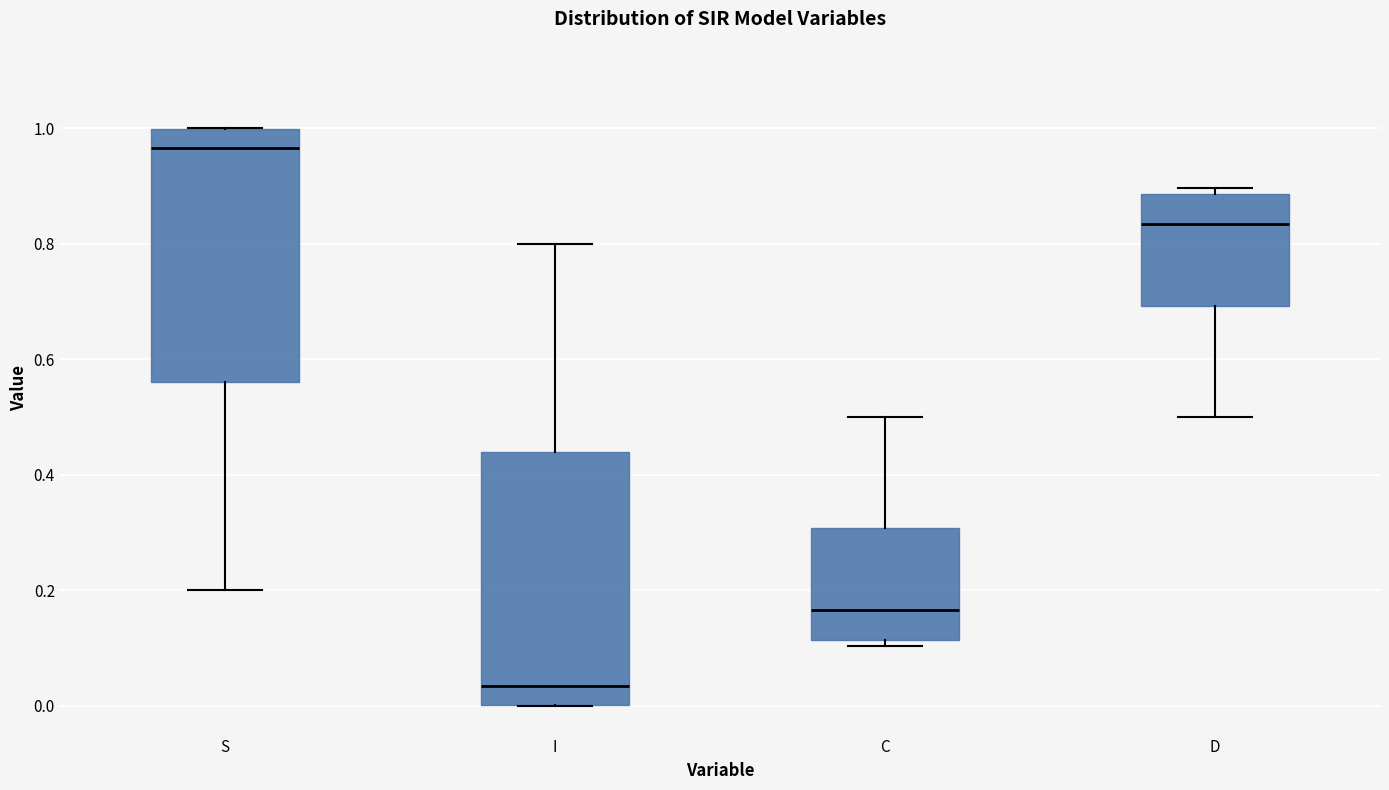

Reading left to right, transcribe this box plot: for each box, give where its median line is, the range the box spans, and where its two whiskers end, as read against the y-axis. The values are not printed on the chart, so give them approximately, as read against the axis.

S: median 0.96, box 0.56 to 1.00, whiskers 0.20 to 1.00
I: median 0.04, box 0.00 to 0.44, whiskers 0.00 to 0.80
C: median 0.16, box 0.12 to 0.30, whiskers 0.10 to 0.50
D: median 0.84, box 0.70 to 0.88, whiskers 0.50 to 0.90